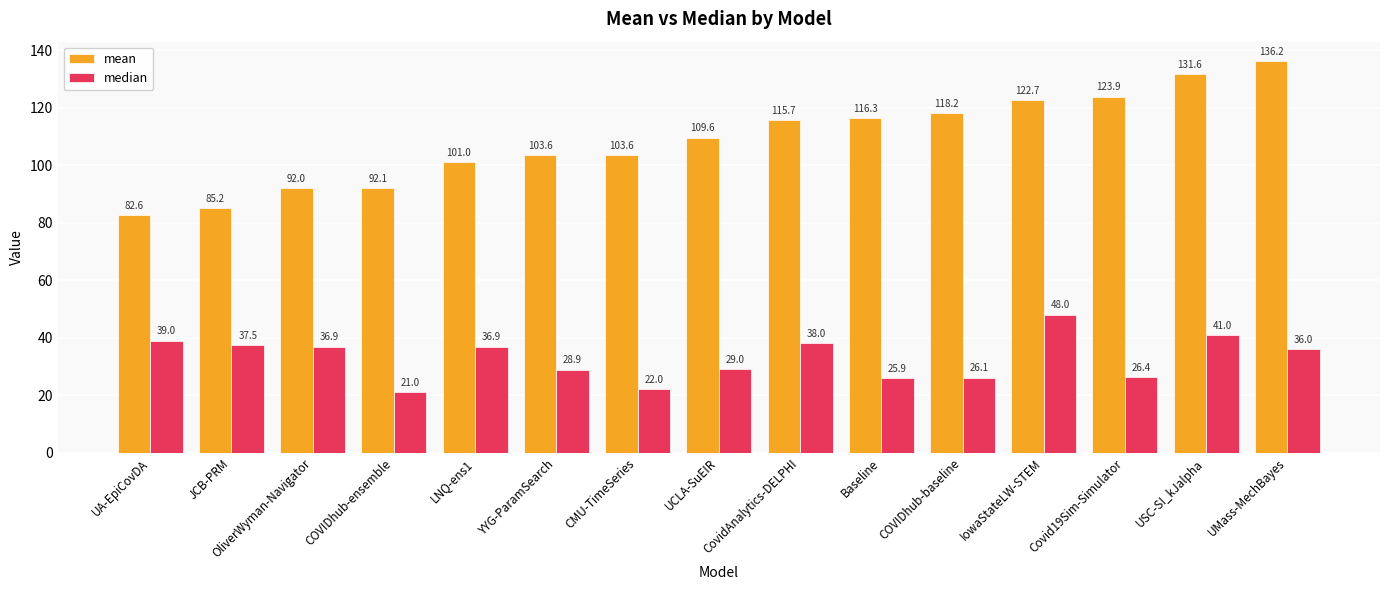

Reading left to right, list all the values displayed in this chart.

mean: 82.6	85.2	92.0	92.1	101.0	103.6	103.6	109.6	115.7	116.3	118.2	122.7	123.9	131.6	136.2
median: 39.0	37.5	36.9	21.0	36.9	28.9	22.0	29.0	38.0	25.9	26.1	48.0	26.4	41.0	36.0